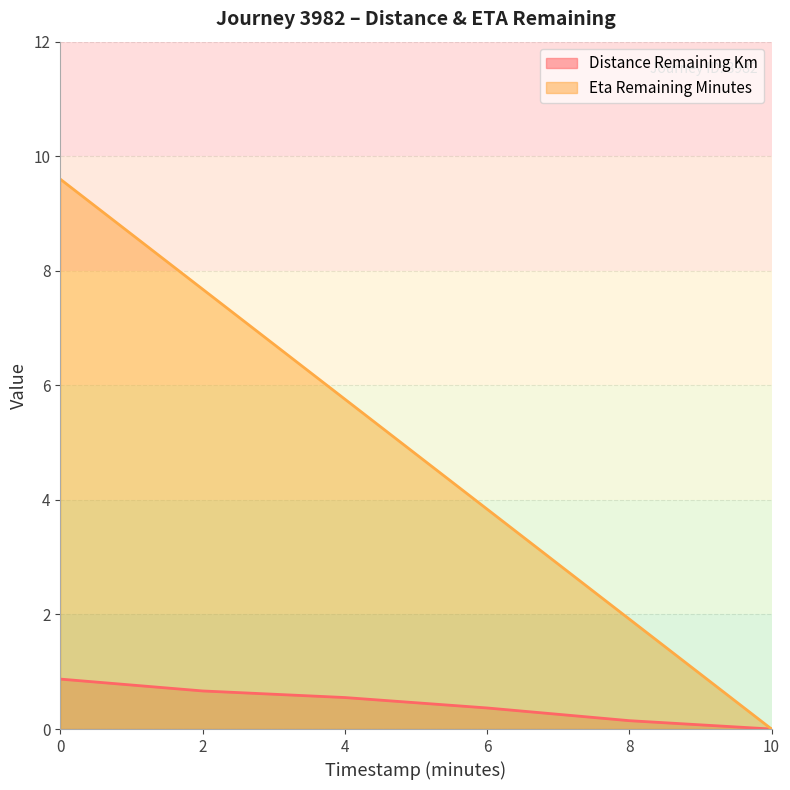

True or false: eta_remaining_minutes and distance_remaining_km intersect in this chart.

False